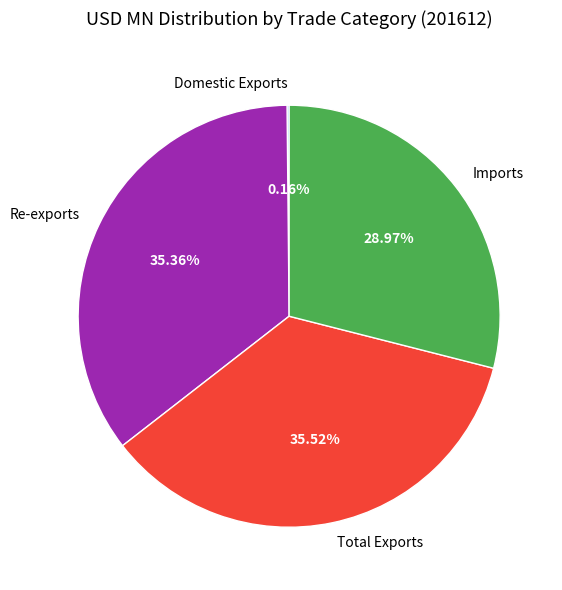

Does Re-exports represent more than half of the total?

No